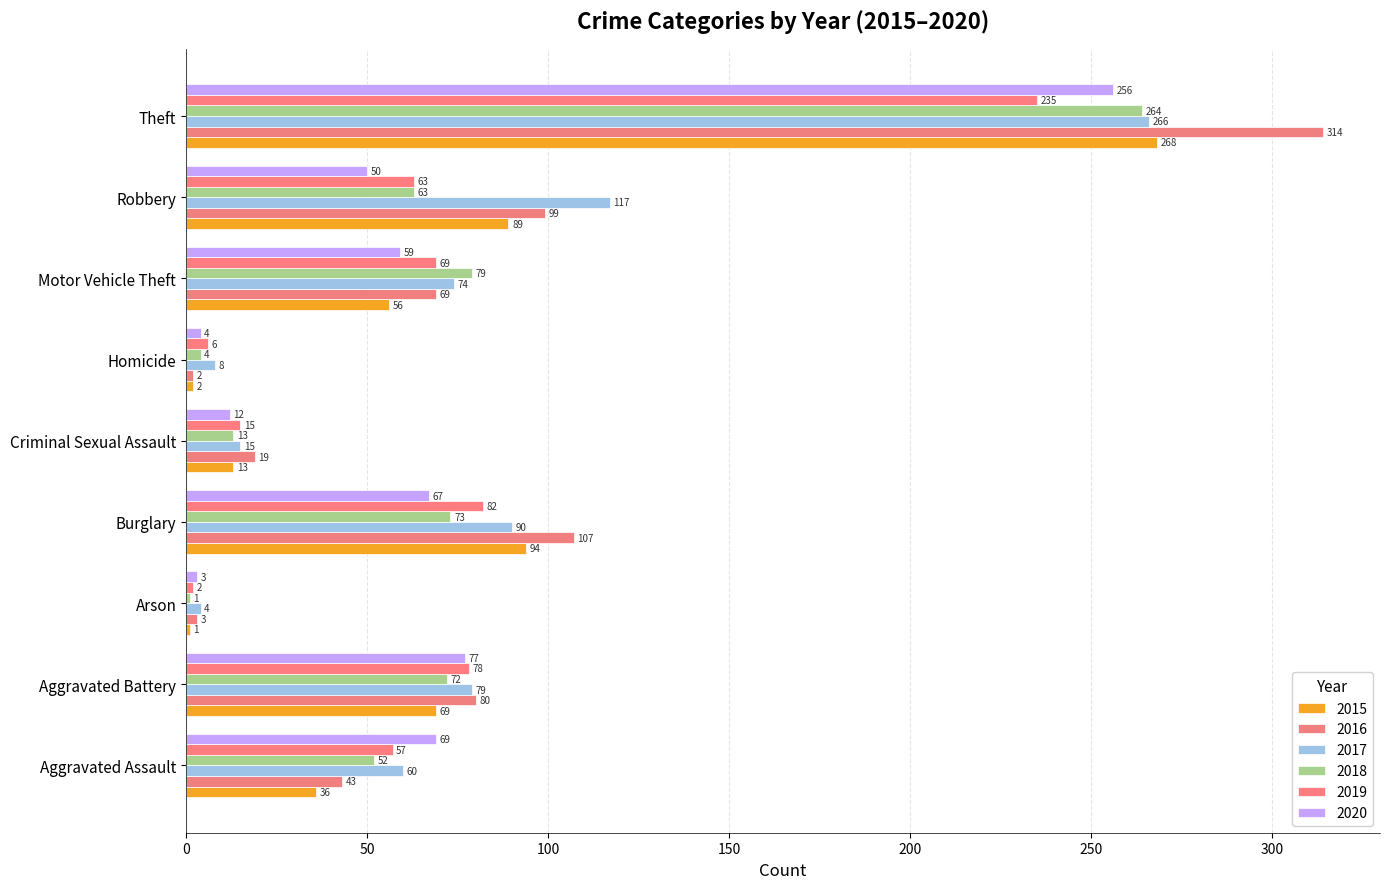

How many series are shown in this chart?

6